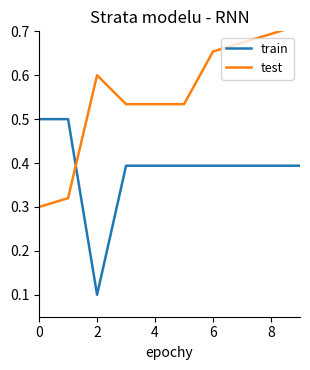

Is it true that train equals 0.8 at 0?

False